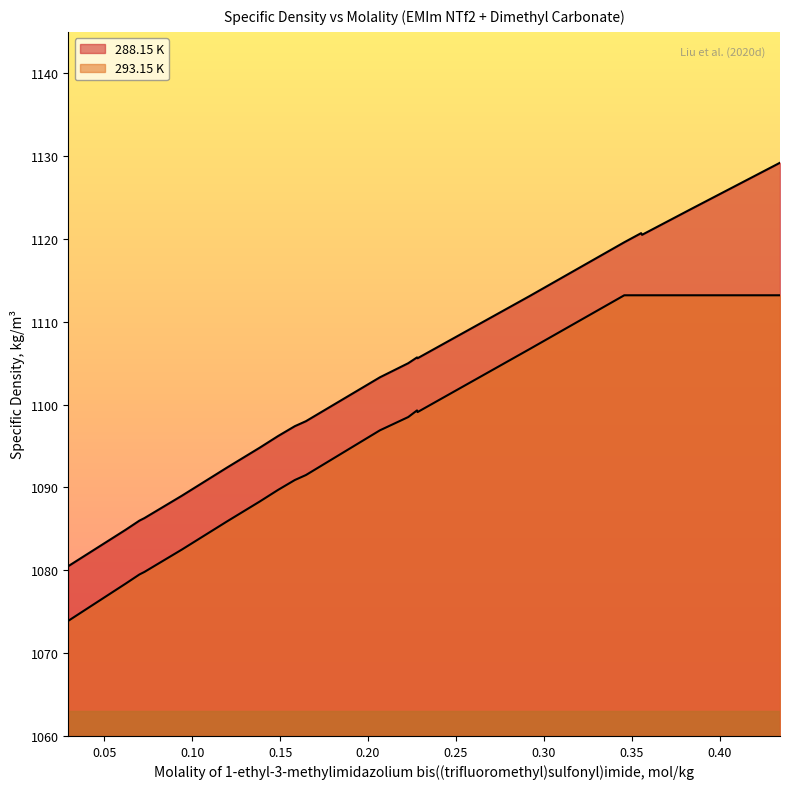

What is the sum of the 288.15 K values at 0.1584 and 0.2229?

2202.4